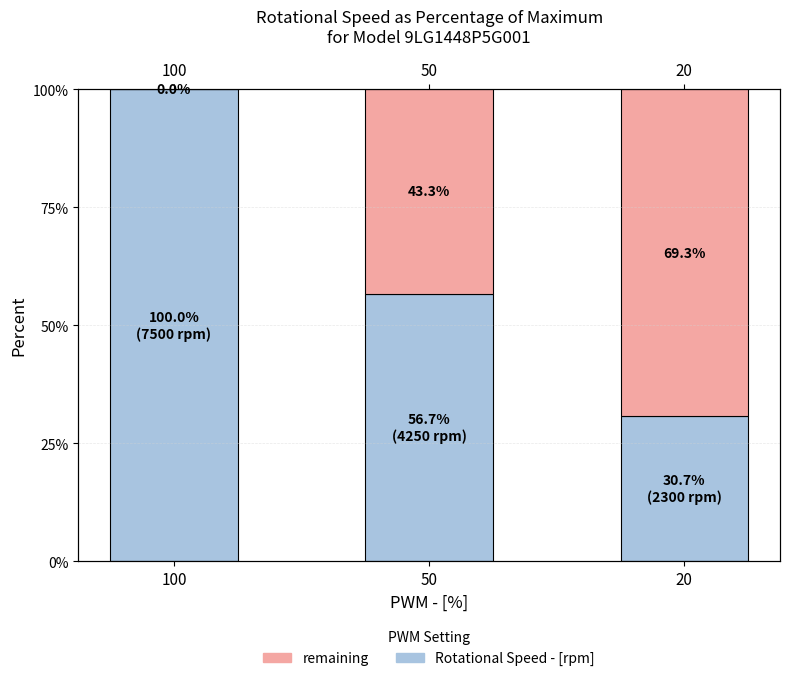

Where is Rotational Speed - [rpm] nearest to the value 65?

50